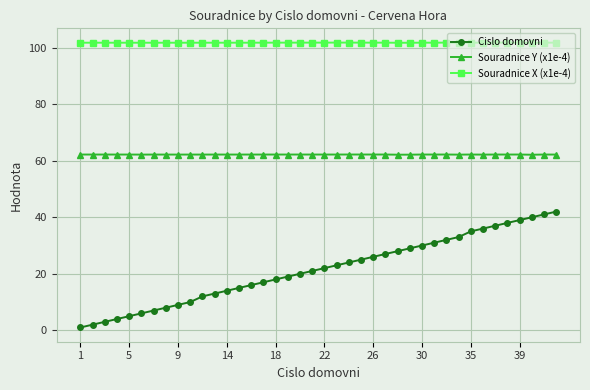

Rank the series by their maximum value, from lowest to highest.

Cislo domovni, Souradnice Y (x1e-4), Souradnice X (x1e-4)